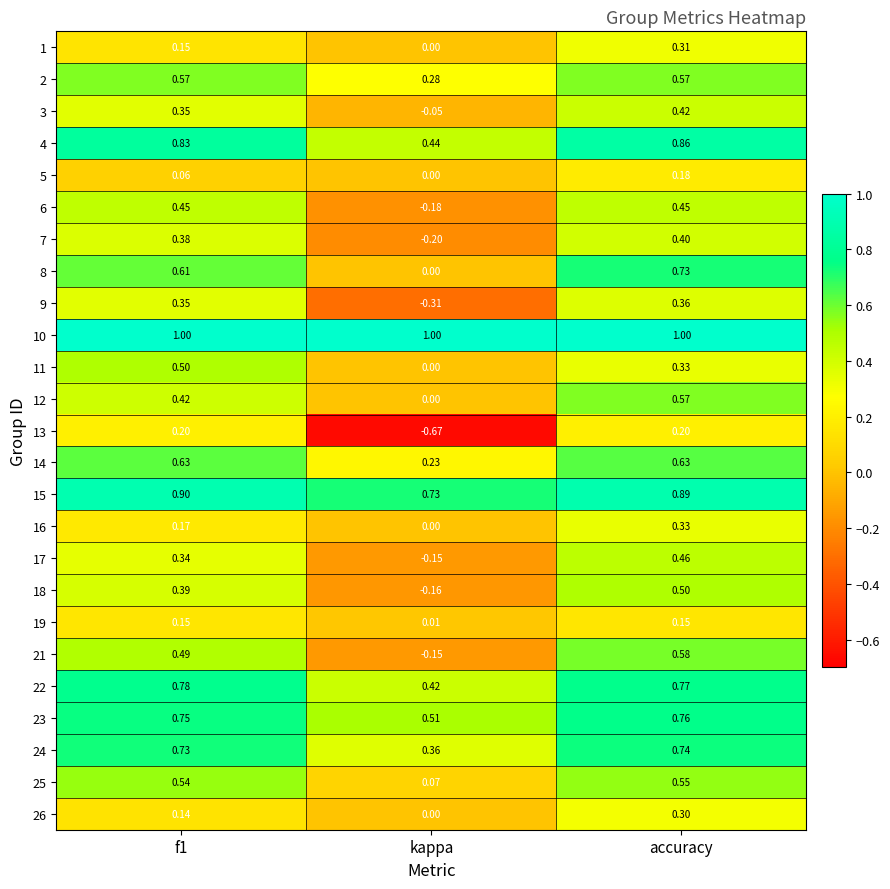

At which label does 15 reach its minimum?

kappa